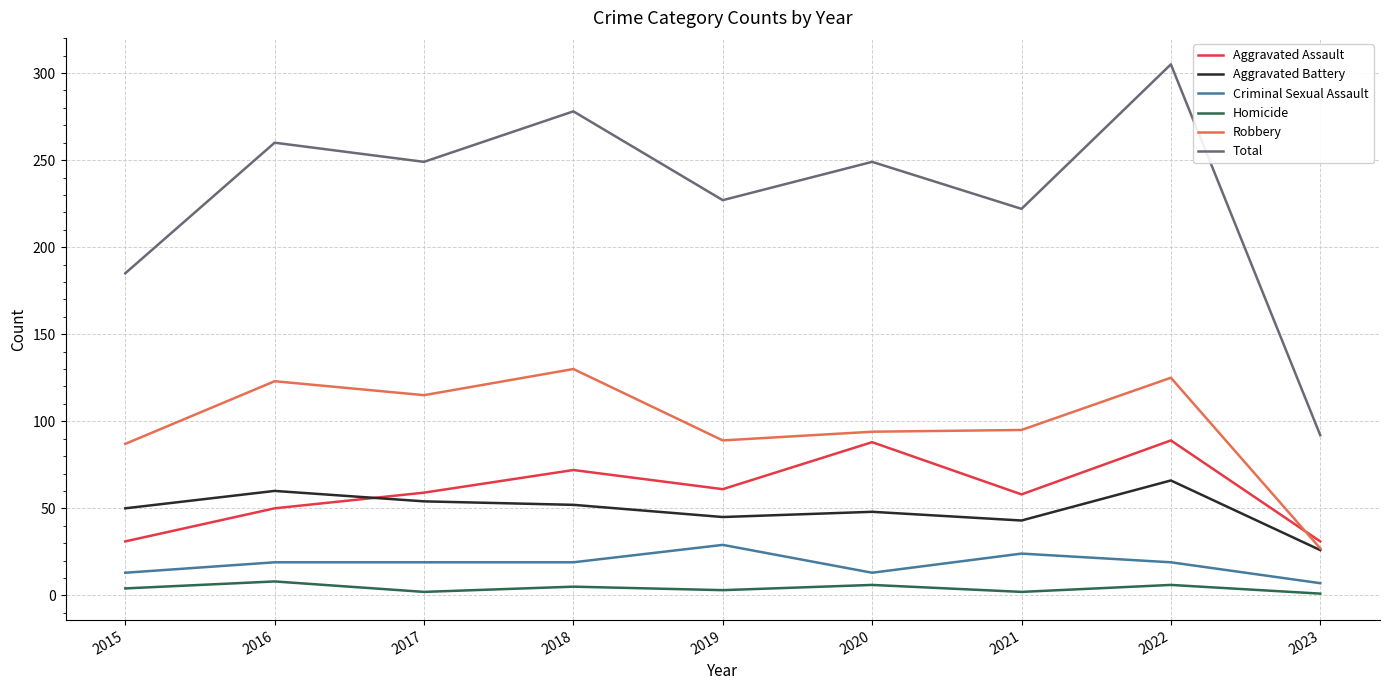

True or false: Aggravated Assault and Total cross at least once.

False